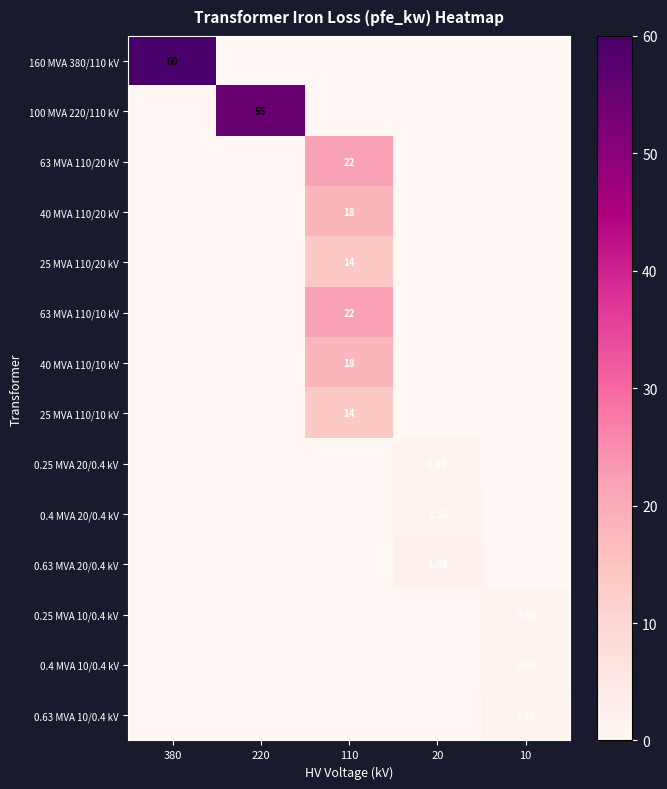

Which category has the highest value across all series?

380